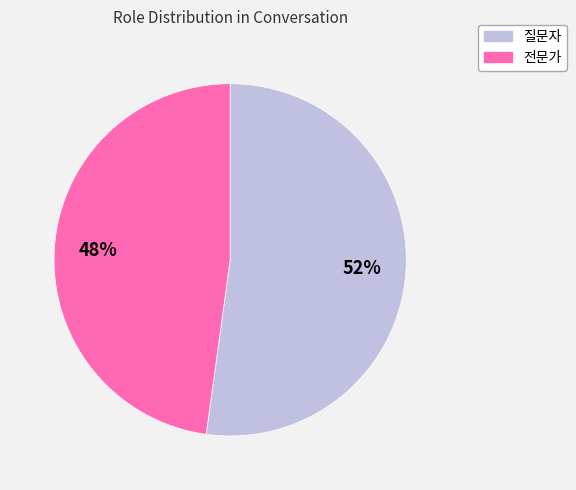

Count the number of slices in the pie.

2